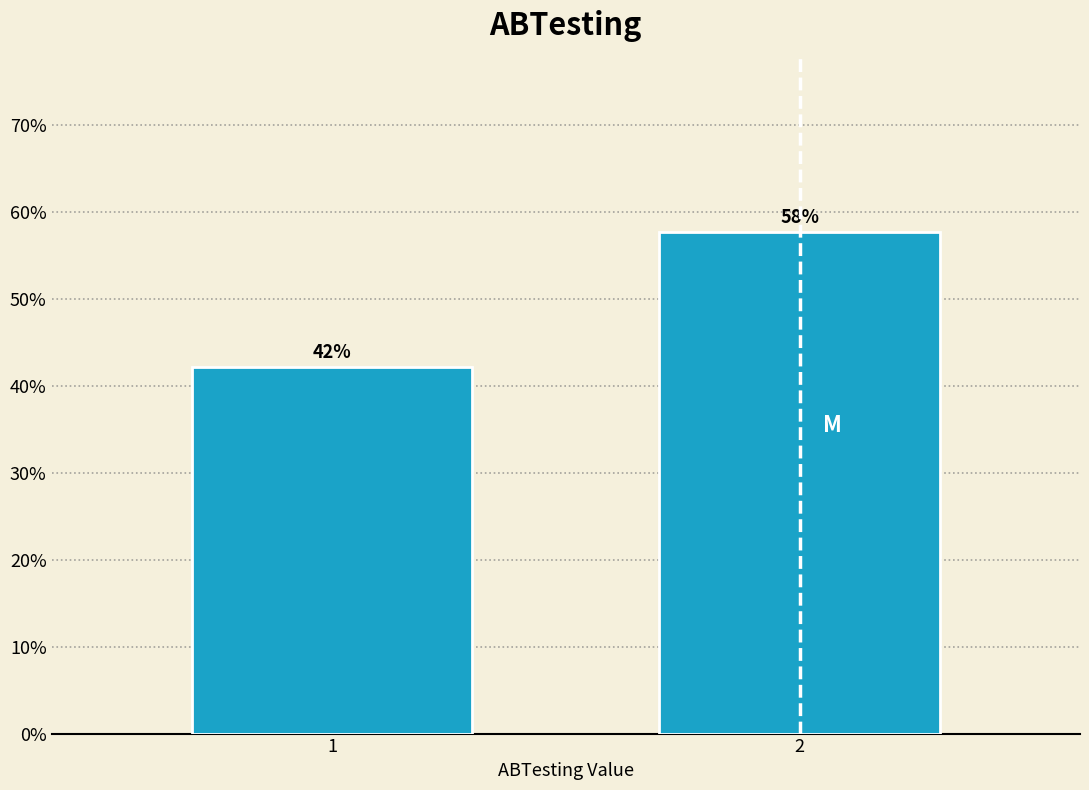

What is the ratio of the value at 1 to the value at 2?

0.7